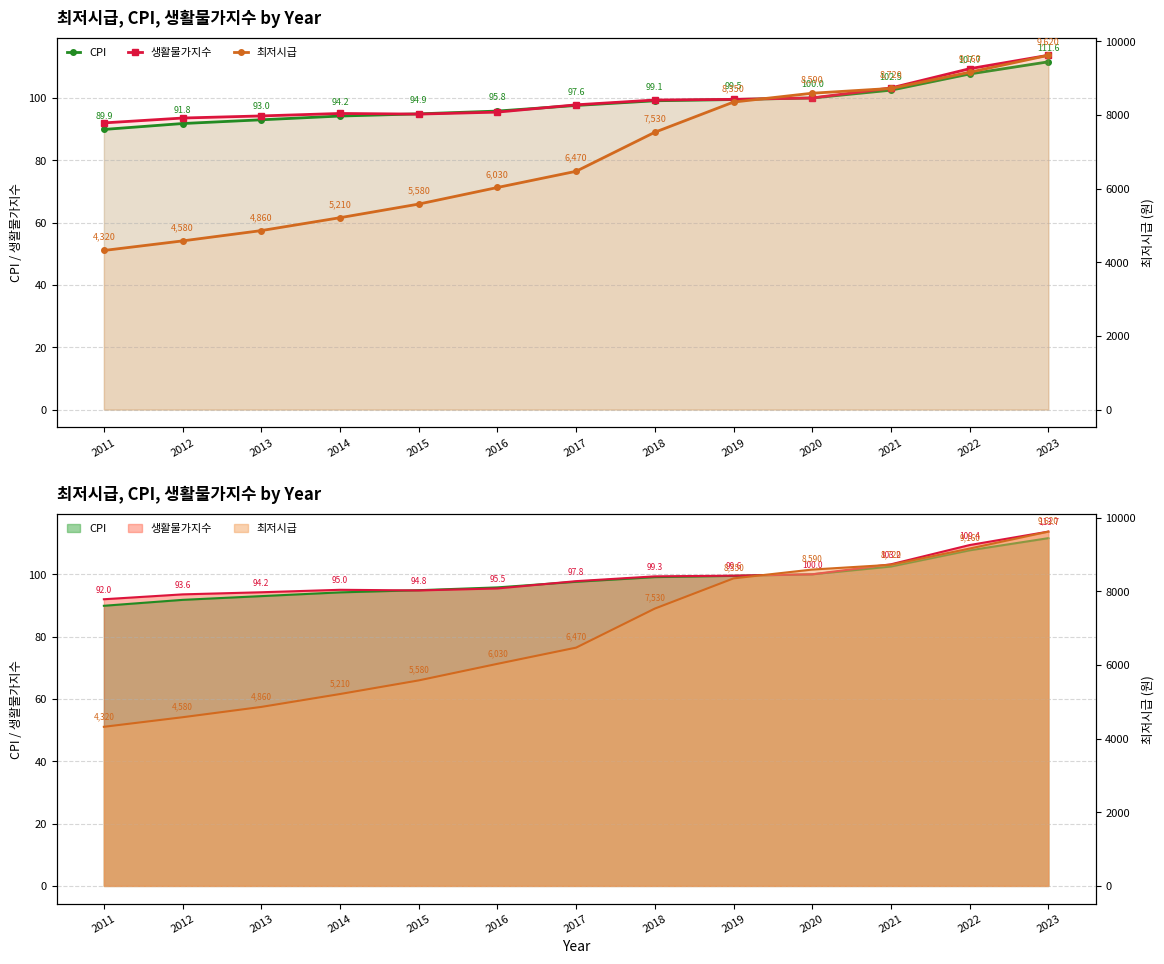

At which label does 생활물가지수 first exceed 97?

2017